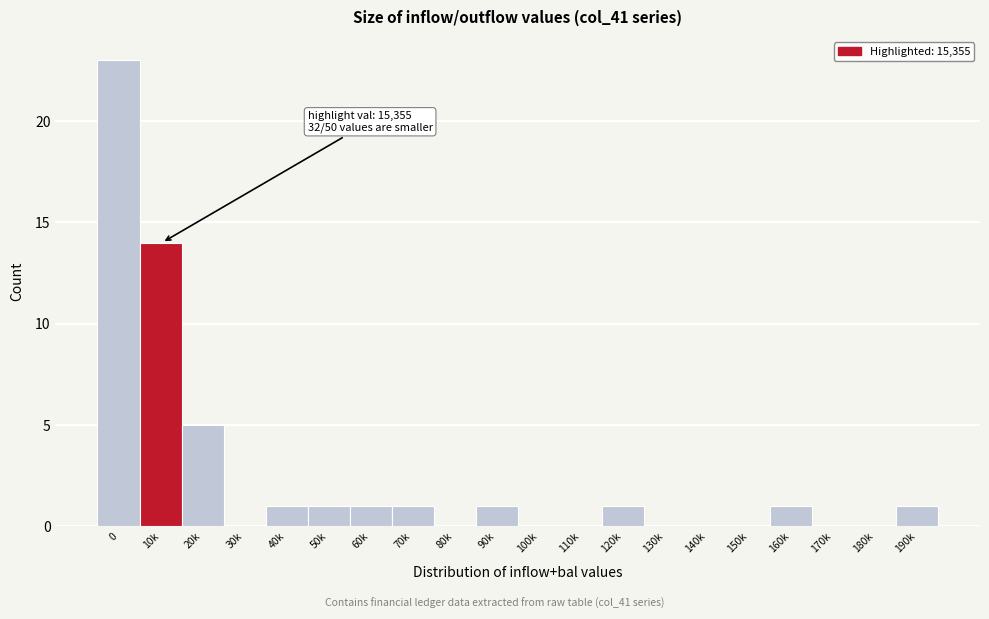

Reading left to right, transcribe all the data shown in this chart.

0=23	10k=14	20k=5	30k=0	40k=1	50k=1	60k=1	70k=1	80k=0	90k=1	100k=0	110k=0	120k=1	130k=0	140k=0	150k=0	160k=1	170k=0	180k=0	190k=1